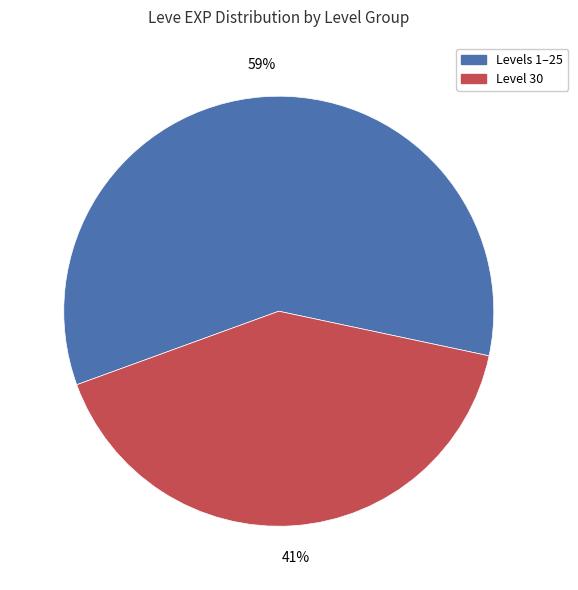

Does any single category account for the majority?

Yes